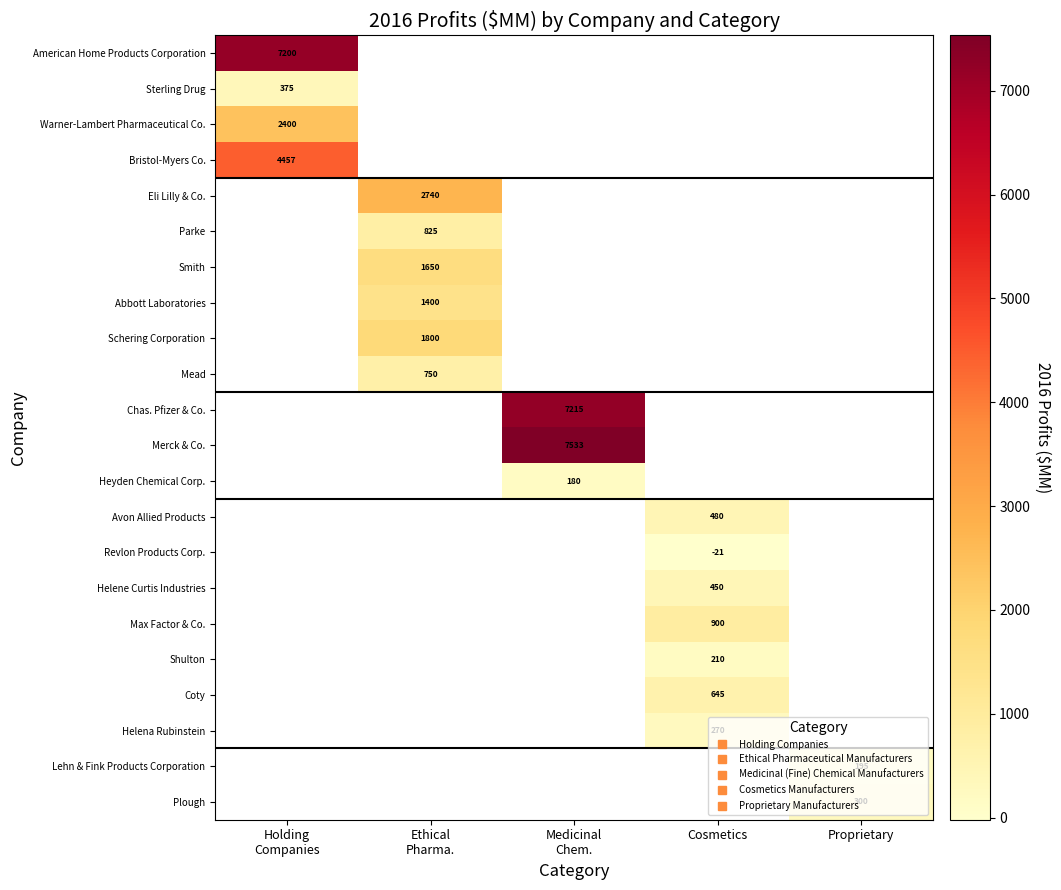

Which category has the lowest value across all series?

Cosmetics